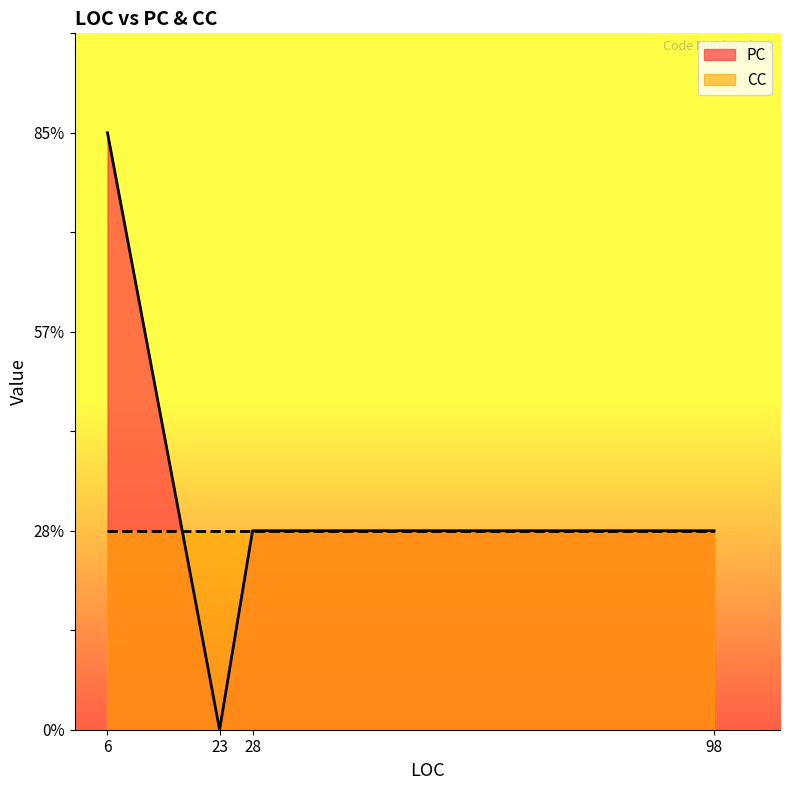

True or false: PC and CC intersect in this chart.

True